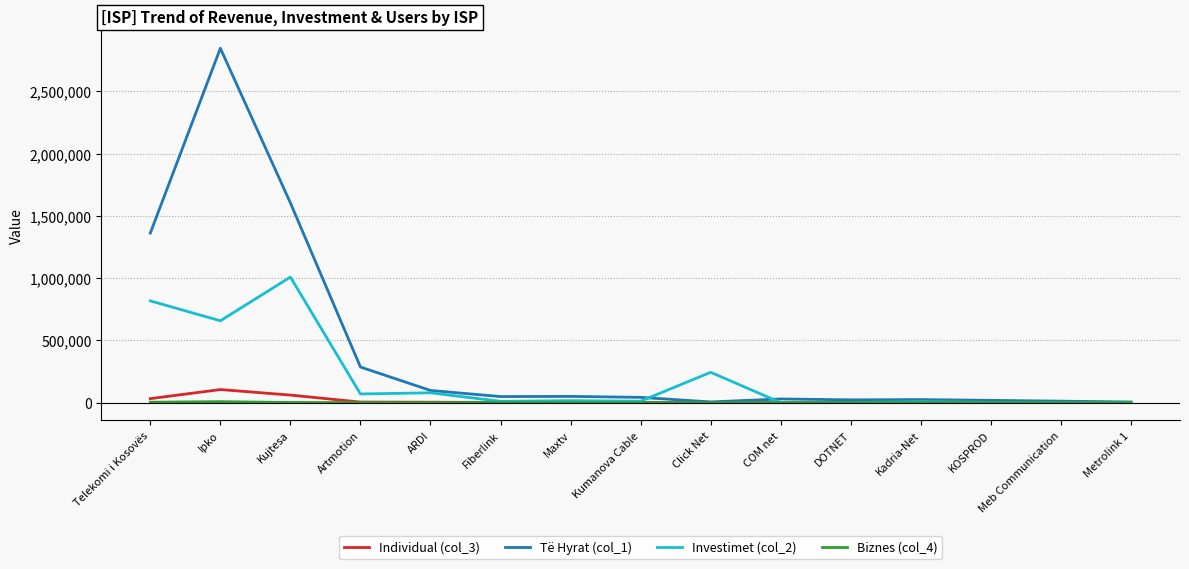

What is the difference between the Të Hyrat (col_1) values at COM net and Telekomi i Kosovës?

1331714.4